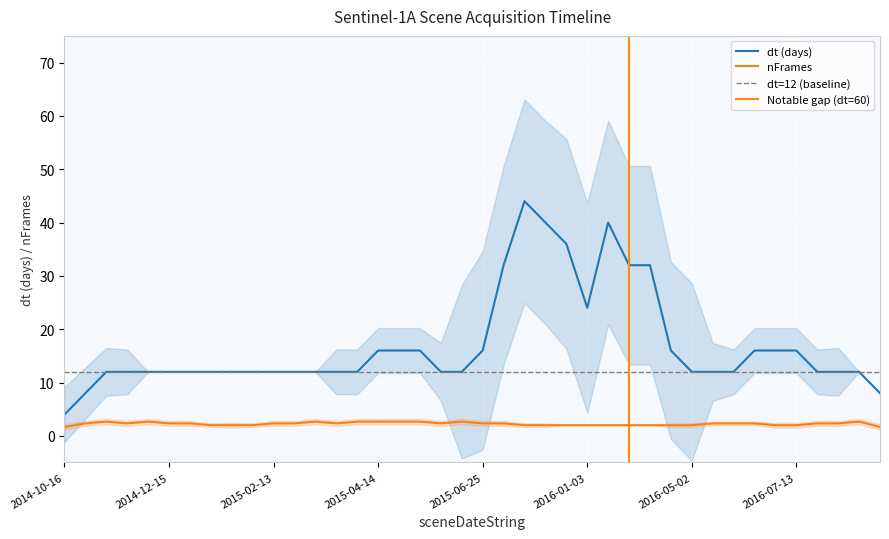

At which label does dt (days) reach its minimum?

2014-10-16